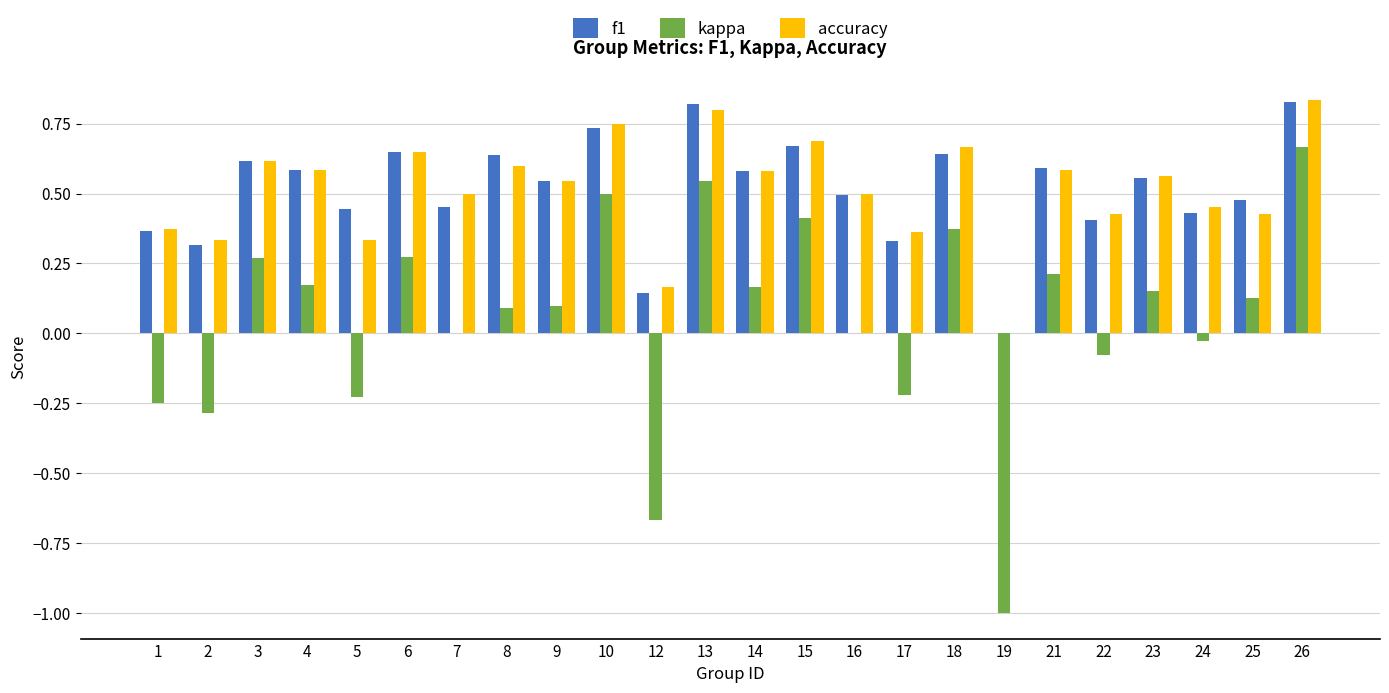

What are all the series names shown in the legend?

f1, kappa, accuracy